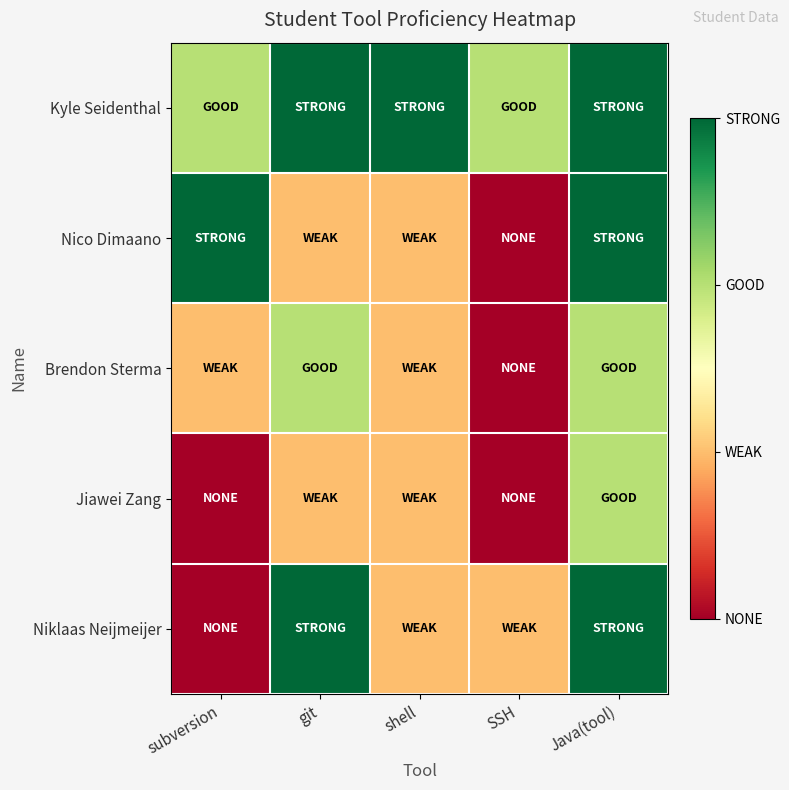

Between git and SSH, which is larger?

git